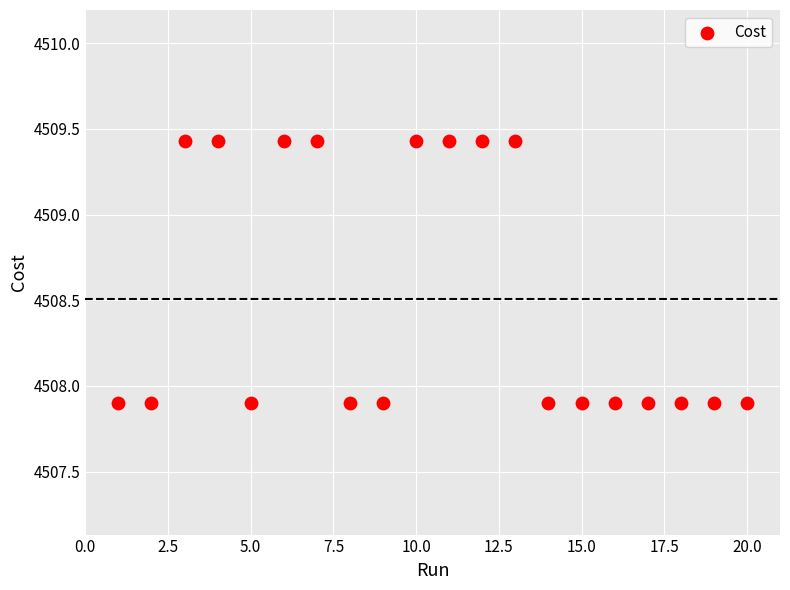

What is the range of X values (max minus min)?

19.0